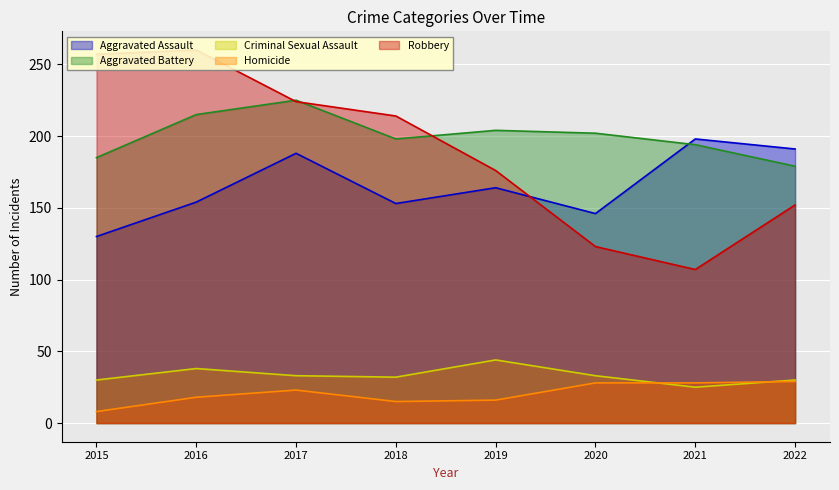

The Criminal Sexual Assault series shows 15 at 2017. True or false?

False